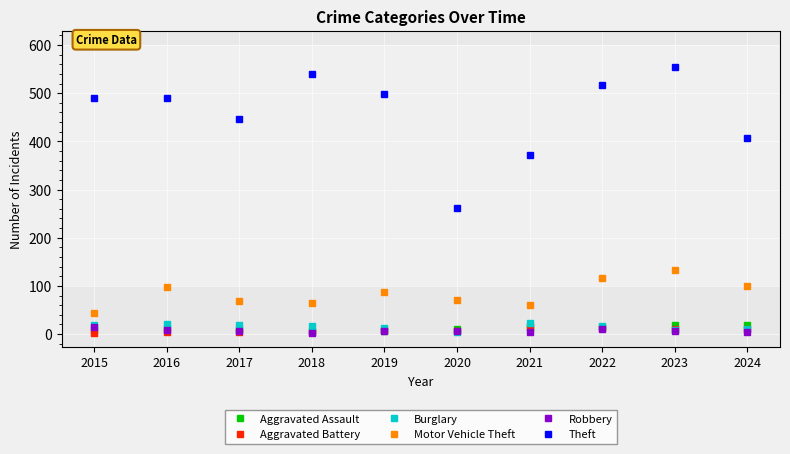

Which series has the largest total across all categories?

Theft